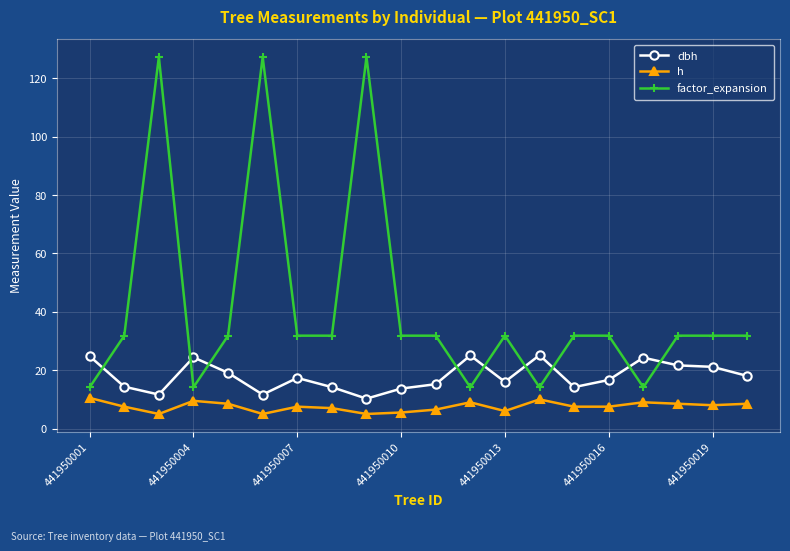

Which series has the largest range (max minus min)?

factor_expansion